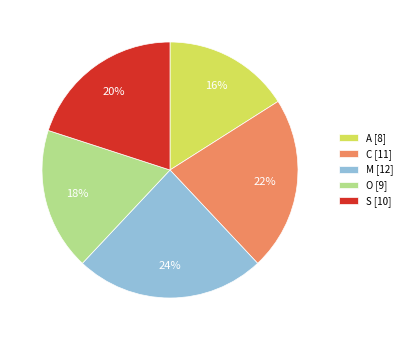

What is the ratio of the value at M to the value at S?

1.2